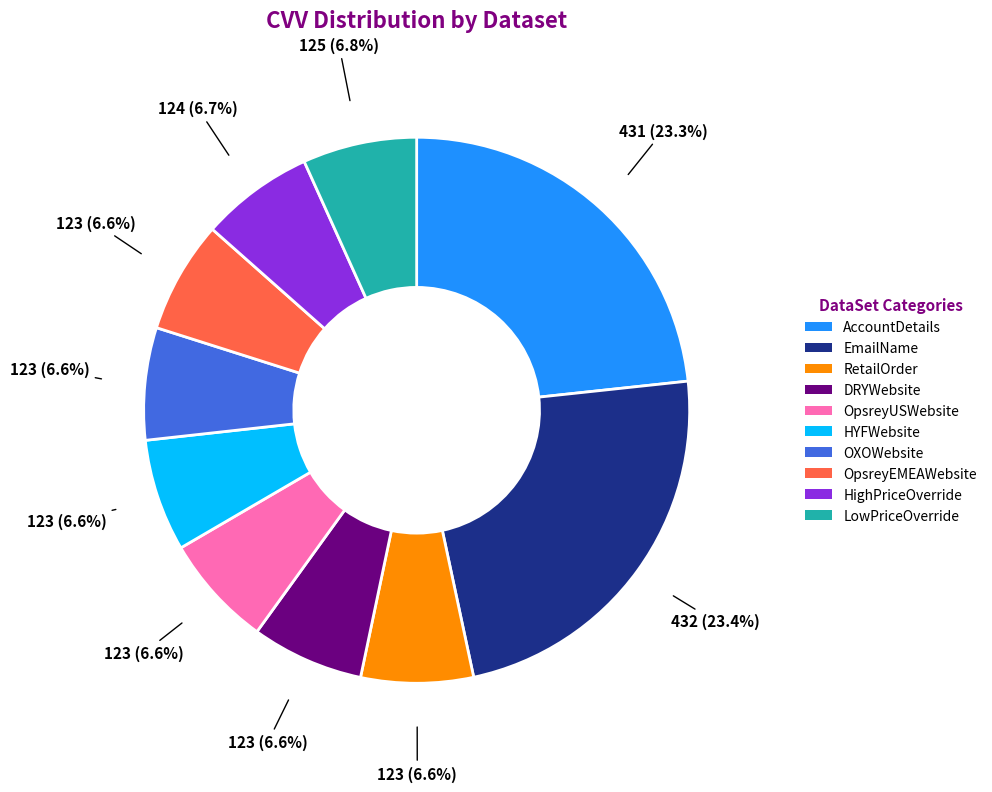

Is OpsreyUSWebsite the majority of the pie?

No